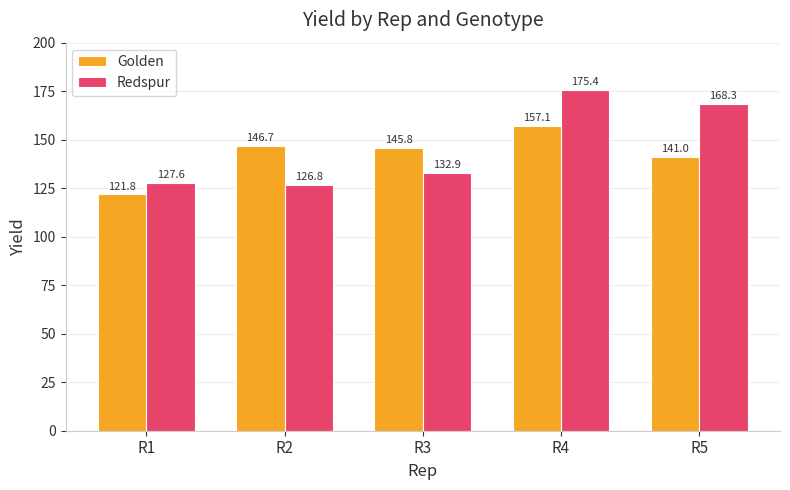

What is the sum of all Redspur values?

731.0